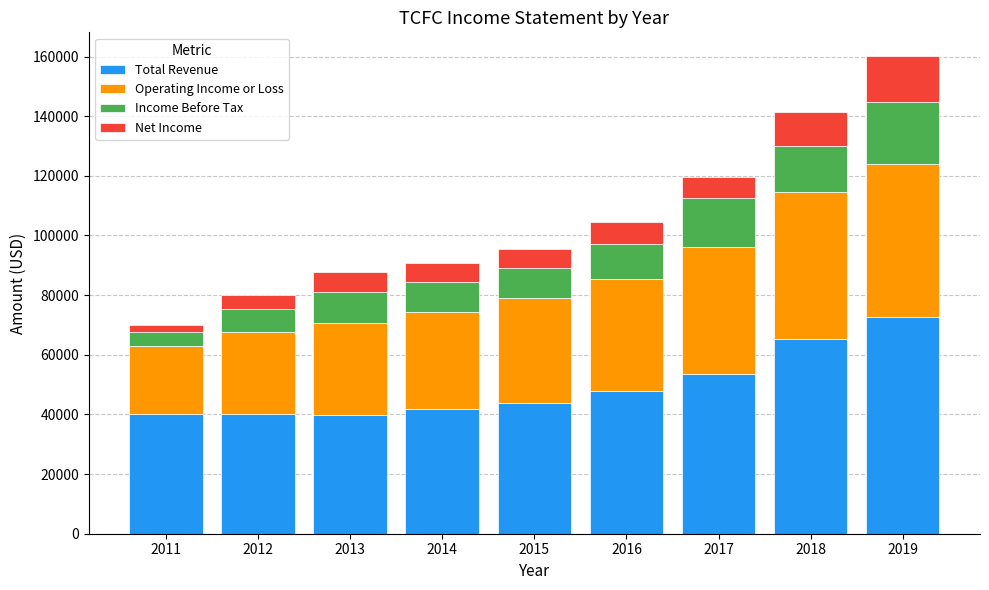

At which category is the sum across all series the highest?

2019